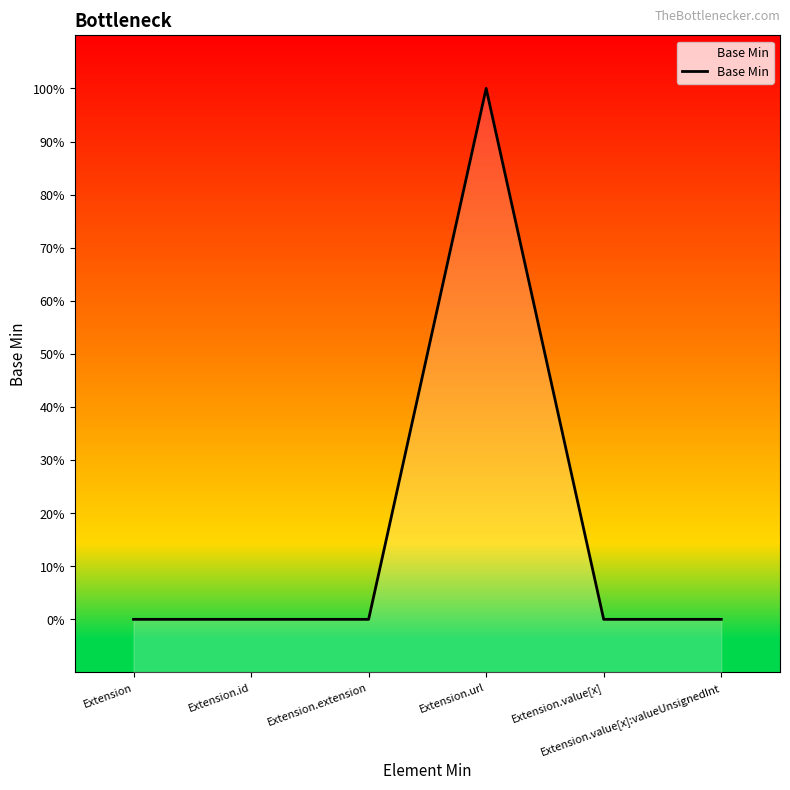

How many values are between 0 and 1?

6